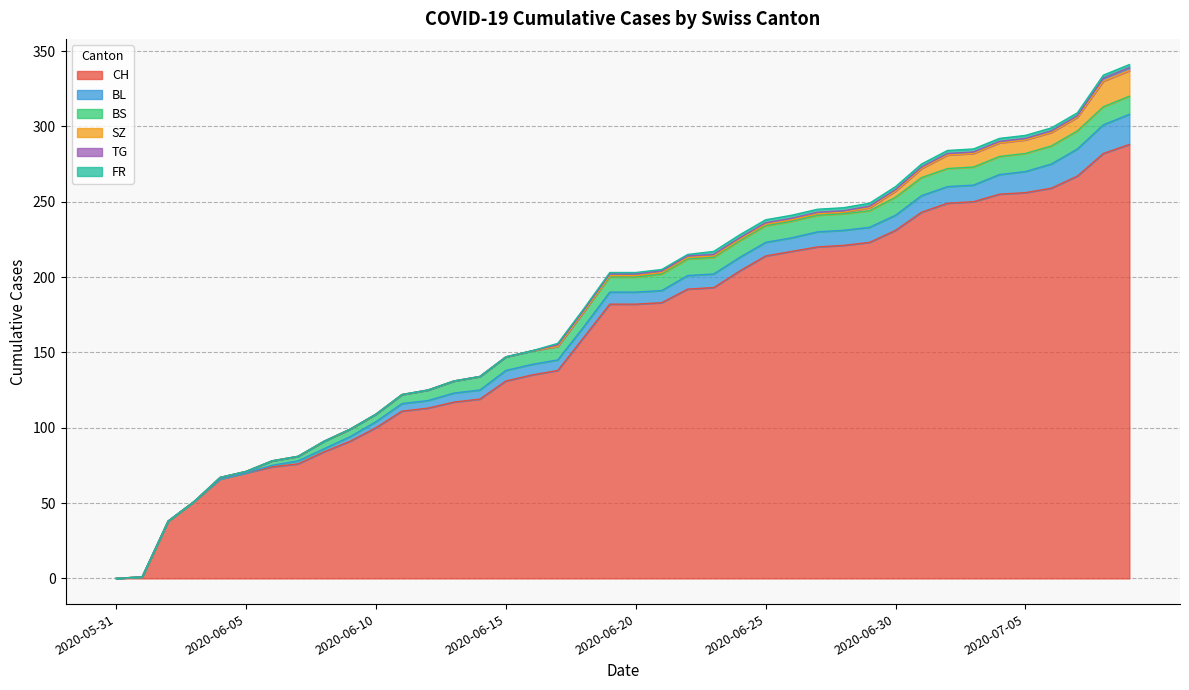

Reading left to right, extract all data points from this chart.

CH: 2020-05-31=0	2020-06-01=1	2020-06-02=38	2020-06-03=51	2020-06-04=66	2020-06-05=70	2020-06-06=74	2020-06-07=76	2020-06-08=84	2020-06-09=91	2020-06-10=100	2020-06-11=111	2020-06-12=113	2020-06-13=117	2020-06-14=119	2020-06-15=131	2020-06-16=135	2020-06-17=138	2020-06-18=160	2020-06-19=182	2020-06-20=182	2020-06-21=183	2020-06-22=192	2020-06-23=193	2020-06-24=204	2020-06-25=214	2020-06-26=217	2020-06-27=220	2020-06-28=221	2020-06-29=223	2020-06-30=231	2020-07-01=243	2020-07-02=249	2020-07-03=250	2020-07-04=255	2020-07-05=256	2020-07-06=259	2020-07-07=267	2020-07-08=282	2020-07-09=288
BL: 2020-05-31=0	2020-06-01=0	2020-06-02=0	2020-06-03=0	2020-06-04=0	2020-06-05=0	2020-06-06=1	2020-06-07=2	2020-06-08=2	2020-06-09=3	2020-06-10=4	2020-06-11=5	2020-06-12=5	2020-06-13=6	2020-06-14=6	2020-06-15=7	2020-06-16=7	2020-06-17=7	2020-06-18=7	2020-06-19=8	2020-06-20=8	2020-06-21=8	2020-06-22=9	2020-06-23=9	2020-06-24=9	2020-06-25=9	2020-06-26=9	2020-06-27=10	2020-06-28=10	2020-06-29=10	2020-06-30=10	2020-07-01=11	2020-07-02=11	2020-07-03=11	2020-07-04=13	2020-07-05=14	2020-07-06=16	2020-07-07=18	2020-07-08=19	2020-07-09=20
BS: 2020-05-31=0	2020-06-01=0	2020-06-02=0	2020-06-03=0	2020-06-04=1	2020-06-05=1	2020-06-06=3	2020-06-07=3	2020-06-08=5	2020-06-09=5	2020-06-10=5	2020-06-11=6	2020-06-12=7	2020-06-13=8	2020-06-14=9	2020-06-15=9	2020-06-16=9	2020-06-17=9	2020-06-18=10	2020-06-19=10	2020-06-20=10	2020-06-21=11	2020-06-22=11	2020-06-23=11	2020-06-24=11	2020-06-25=11	2020-06-26=11	2020-06-27=11	2020-06-28=11	2020-06-29=11	2020-06-30=12	2020-07-01=12	2020-07-02=12	2020-07-03=12	2020-07-04=12	2020-07-05=12	2020-07-06=12	2020-07-07=12	2020-07-08=12	2020-07-09=12
SZ: 2020-05-31=0	2020-06-01=0	2020-06-02=0	2020-06-03=0	2020-06-04=0	2020-06-05=0	2020-06-06=0	2020-06-07=0	2020-06-08=0	2020-06-09=0	2020-06-10=0	2020-06-11=0	2020-06-12=0	2020-06-13=0	2020-06-14=0	2020-06-15=0	2020-06-16=0	2020-06-17=0	2020-06-18=0	2020-06-19=1	2020-06-20=1	2020-06-21=1	2020-06-22=1	2020-06-23=1	2020-06-24=1	2020-06-25=1	2020-06-26=1	2020-06-27=1	2020-06-28=1	2020-06-29=2	2020-06-30=4	2020-07-01=6	2020-07-02=9	2020-07-03=9	2020-07-04=9	2020-07-05=9	2020-07-06=9	2020-07-07=9	2020-07-08=17	2020-07-09=17
TG: 2020-05-31=0	2020-06-01=0	2020-06-02=0	2020-06-03=0	2020-06-04=0	2020-06-05=0	2020-06-06=0	2020-06-07=0	2020-06-08=0	2020-06-09=0	2020-06-10=0	2020-06-11=0	2020-06-12=0	2020-06-13=0	2020-06-14=0	2020-06-15=0	2020-06-16=0	2020-06-17=1	2020-06-18=1	2020-06-19=1	2020-06-20=1	2020-06-21=1	2020-06-22=1	2020-06-23=1	2020-06-24=1	2020-06-25=1	2020-06-26=1	2020-06-27=1	2020-06-28=1	2020-06-29=1	2020-06-30=1	2020-07-01=1	2020-07-02=1	2020-07-03=1	2020-07-04=1	2020-07-05=1	2020-07-06=1	2020-07-07=1	2020-07-08=2	2020-07-09=2
FR: 2020-05-31=0	2020-06-01=0	2020-06-02=0	2020-06-03=0	2020-06-04=0	2020-06-05=0	2020-06-06=0	2020-06-07=0	2020-06-08=0	2020-06-09=0	2020-06-10=0	2020-06-11=0	2020-06-12=0	2020-06-13=0	2020-06-14=0	2020-06-15=0	2020-06-16=0	2020-06-17=1	2020-06-18=1	2020-06-19=1	2020-06-20=1	2020-06-21=1	2020-06-22=1	2020-06-23=2	2020-06-24=2	2020-06-25=2	2020-06-26=2	2020-06-27=2	2020-06-28=2	2020-06-29=2	2020-06-30=2	2020-07-01=2	2020-07-02=2	2020-07-03=2	2020-07-04=2	2020-07-05=2	2020-07-06=2	2020-07-07=2	2020-07-08=2	2020-07-09=2